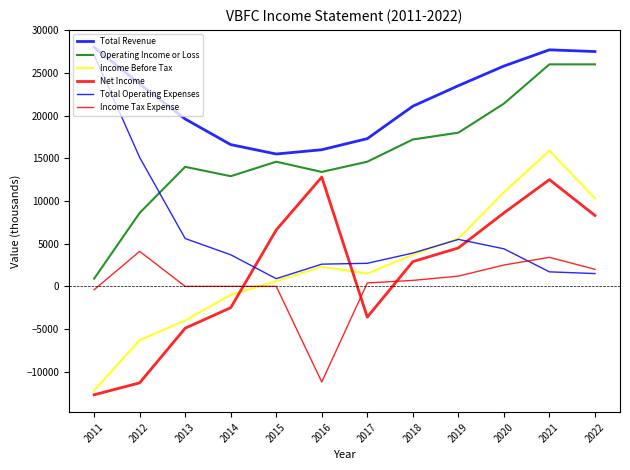

What is the value of the Operating Income or Loss point at the 4th from the left?

12900